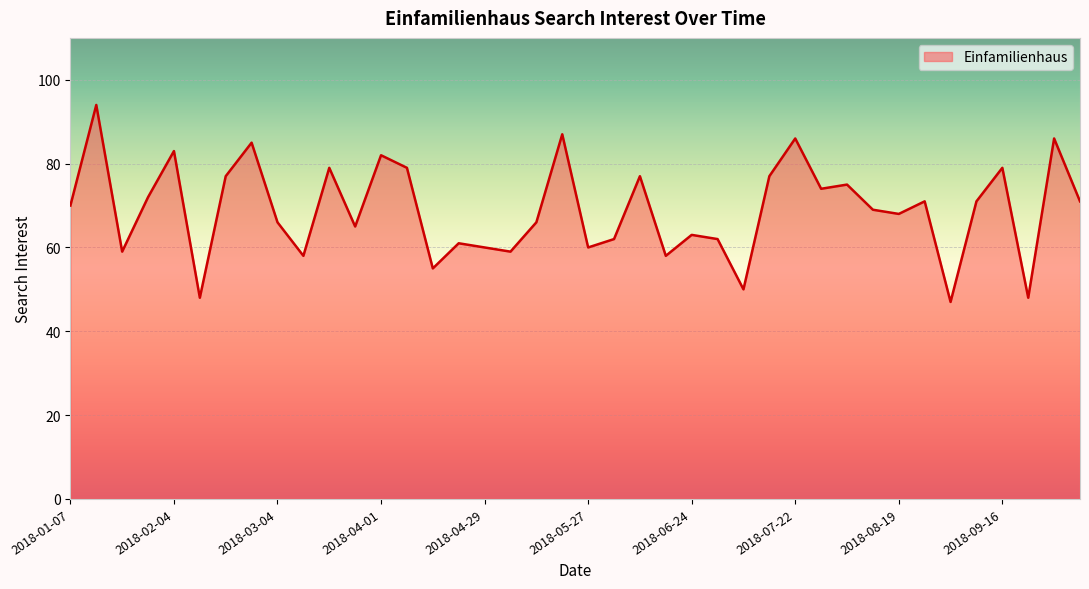

How many lines are shown in the chart?

1